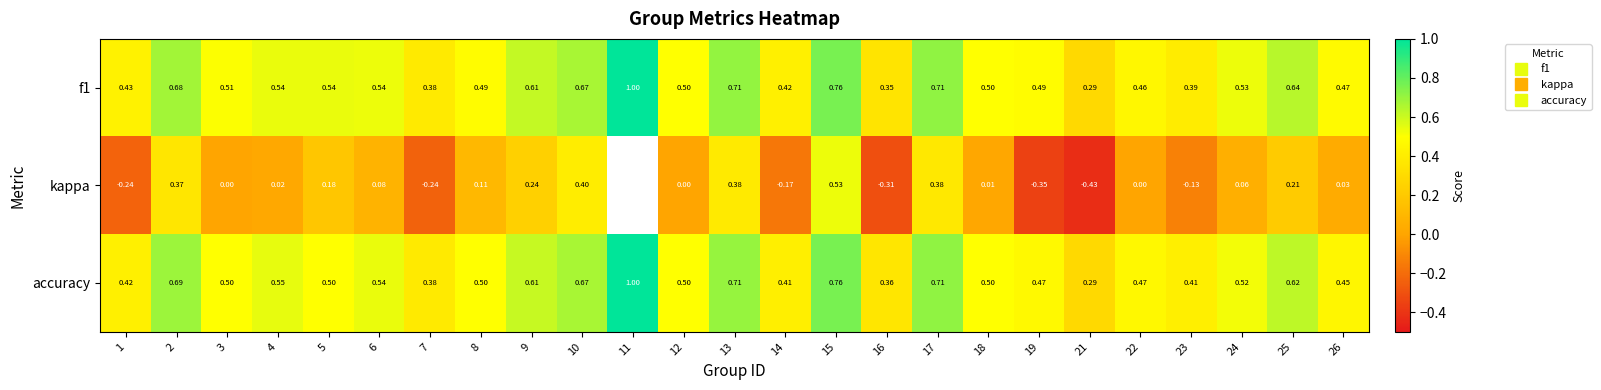

Rank the series by their average value, from lowest to highest.

f1, kappa, accuracy